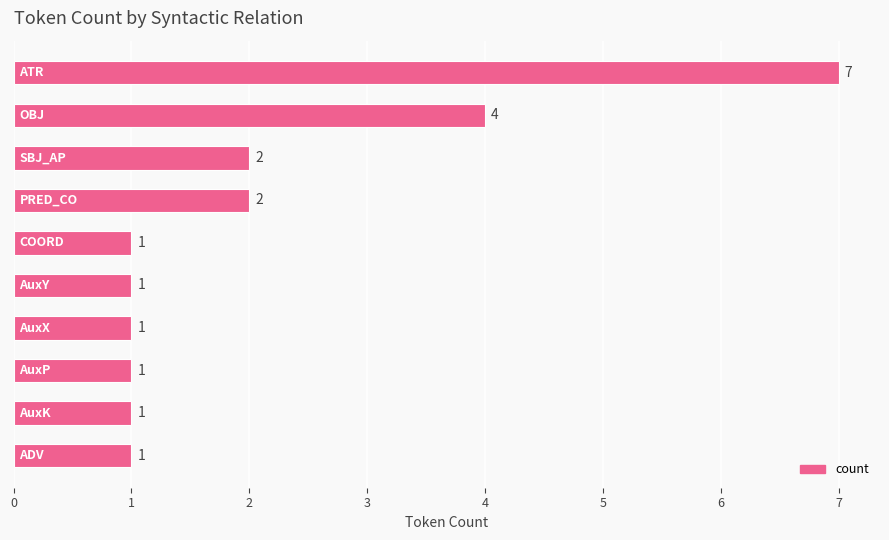

Count the number of values greater than 1.

4